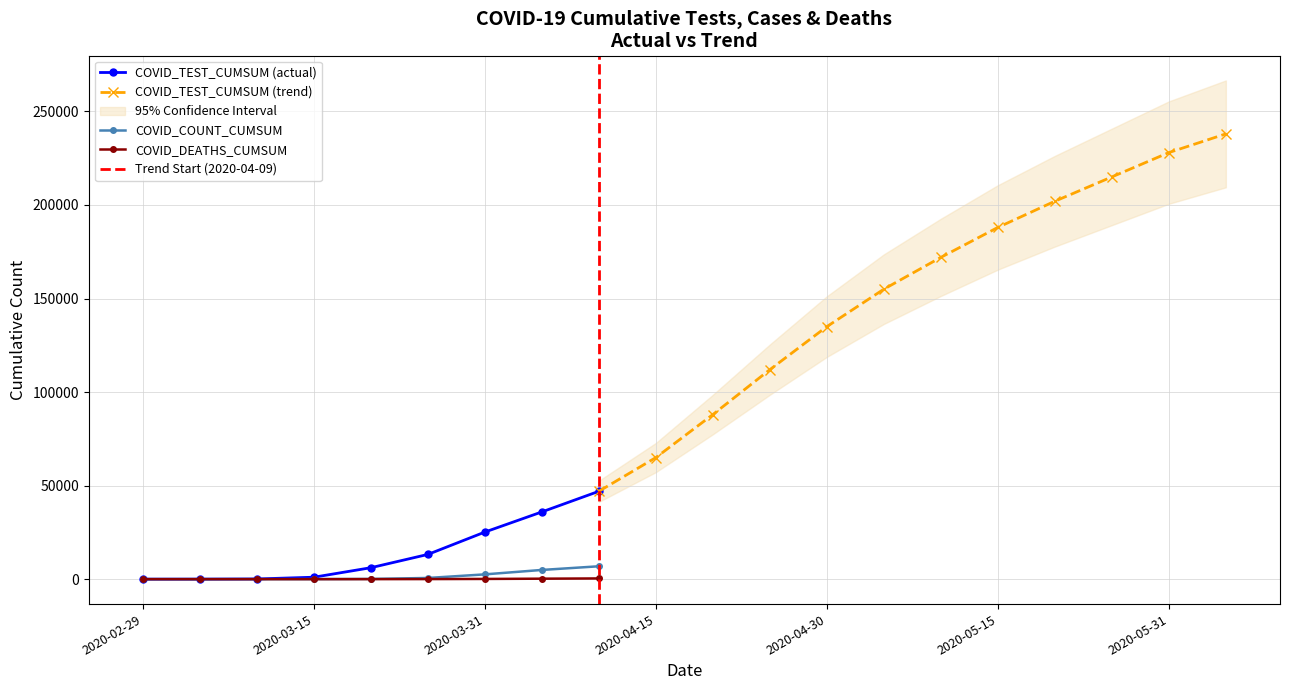

At how many categories does at least one series exceed 193196?

4